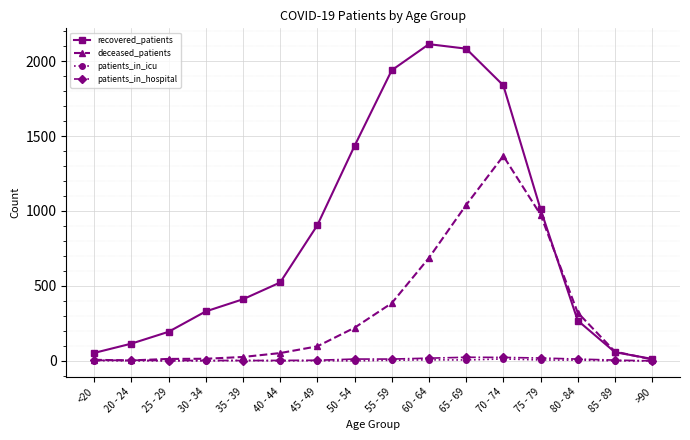

What is the highest value of the deceased_patients series?

1367